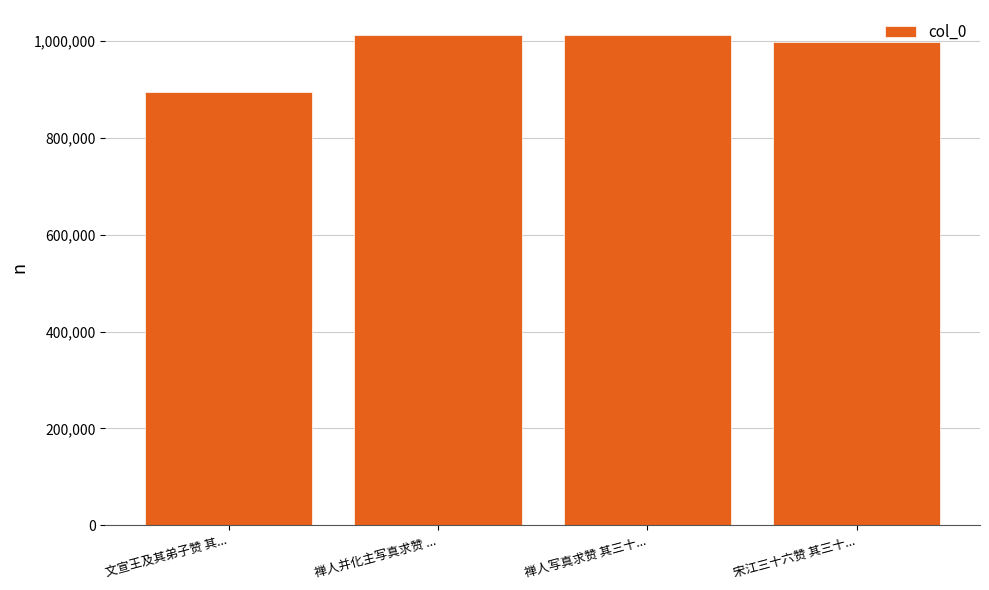

What is the difference between the values at 禅人并化主写真求赞 ... and 文宣王及其弟子赞 其...?

118329